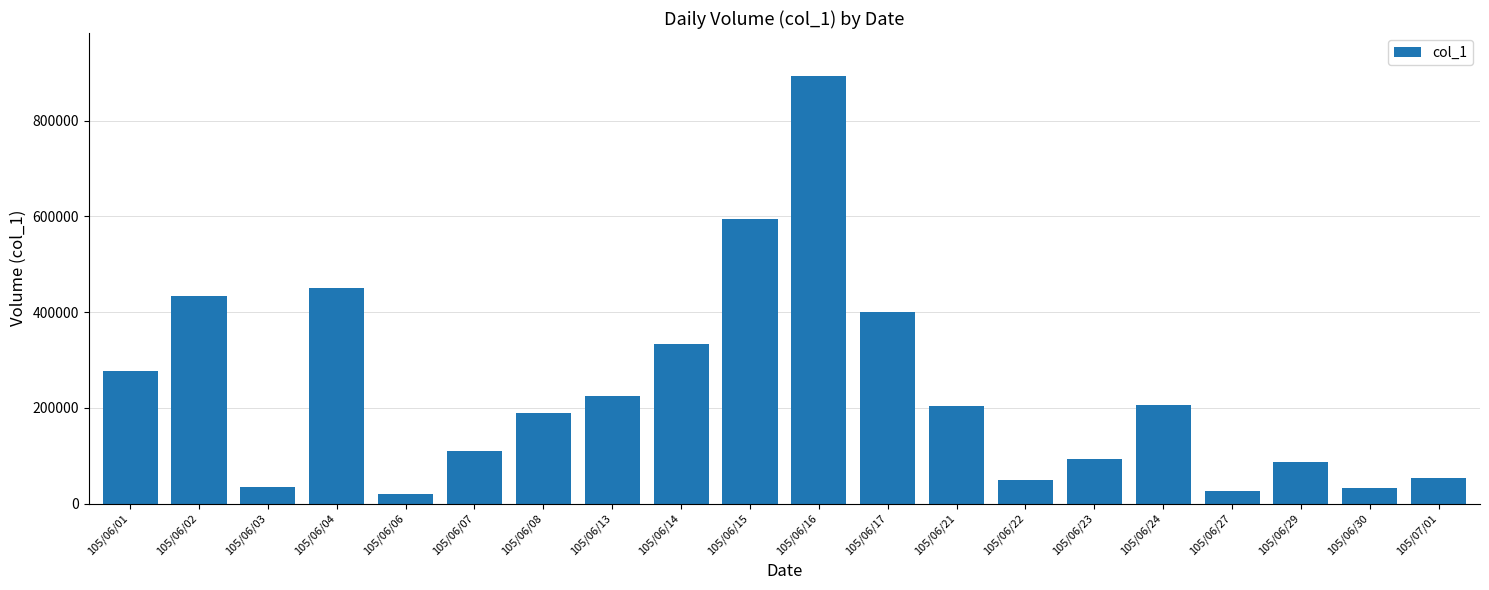

Does the chart contain stacked bars?

No